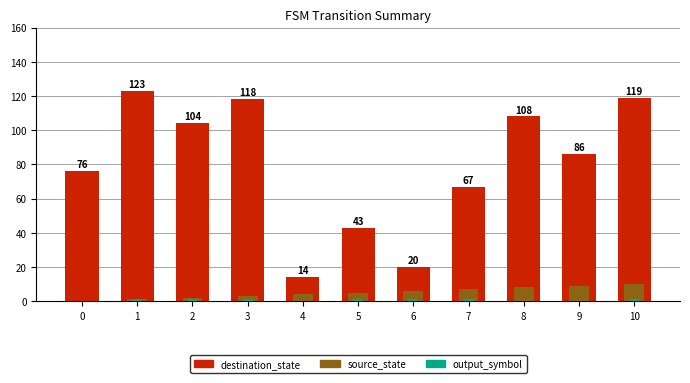

List the labels in order of destination_state value, largest first.

1, 10, 3, 8, 2, 9, 0, 7, 5, 6, 4